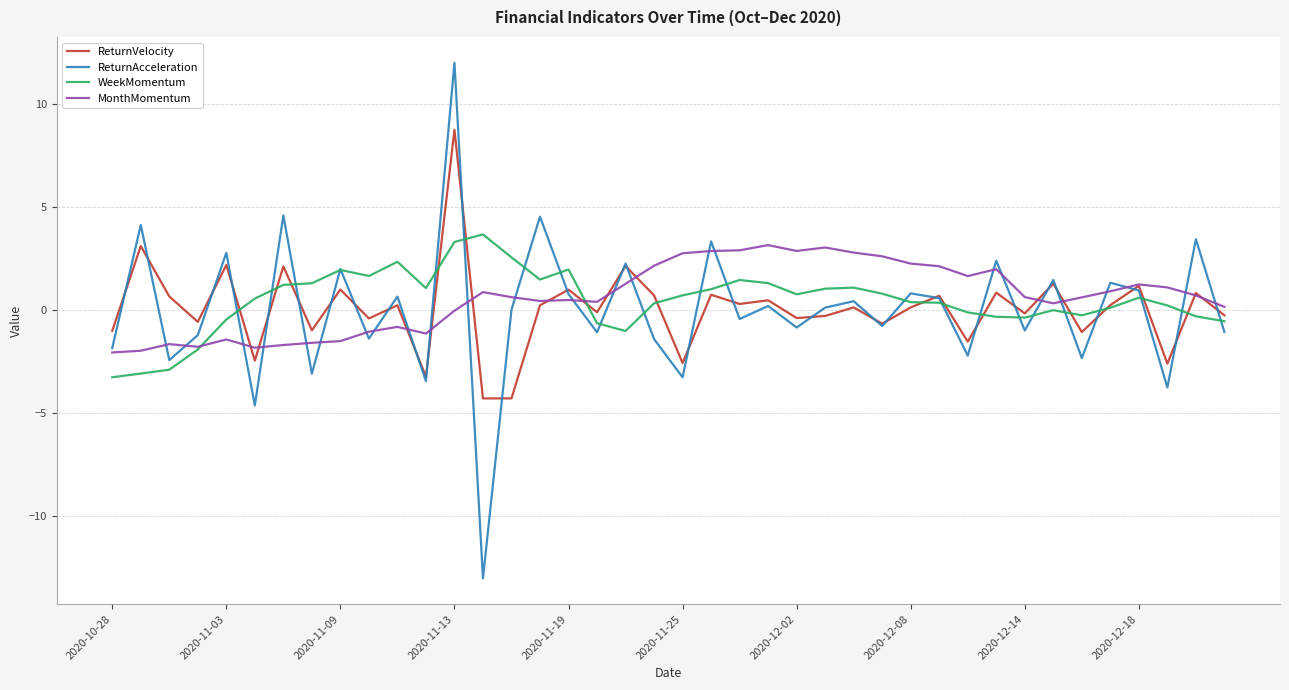

Which series has the largest range (max minus min)?

ReturnAcceleration